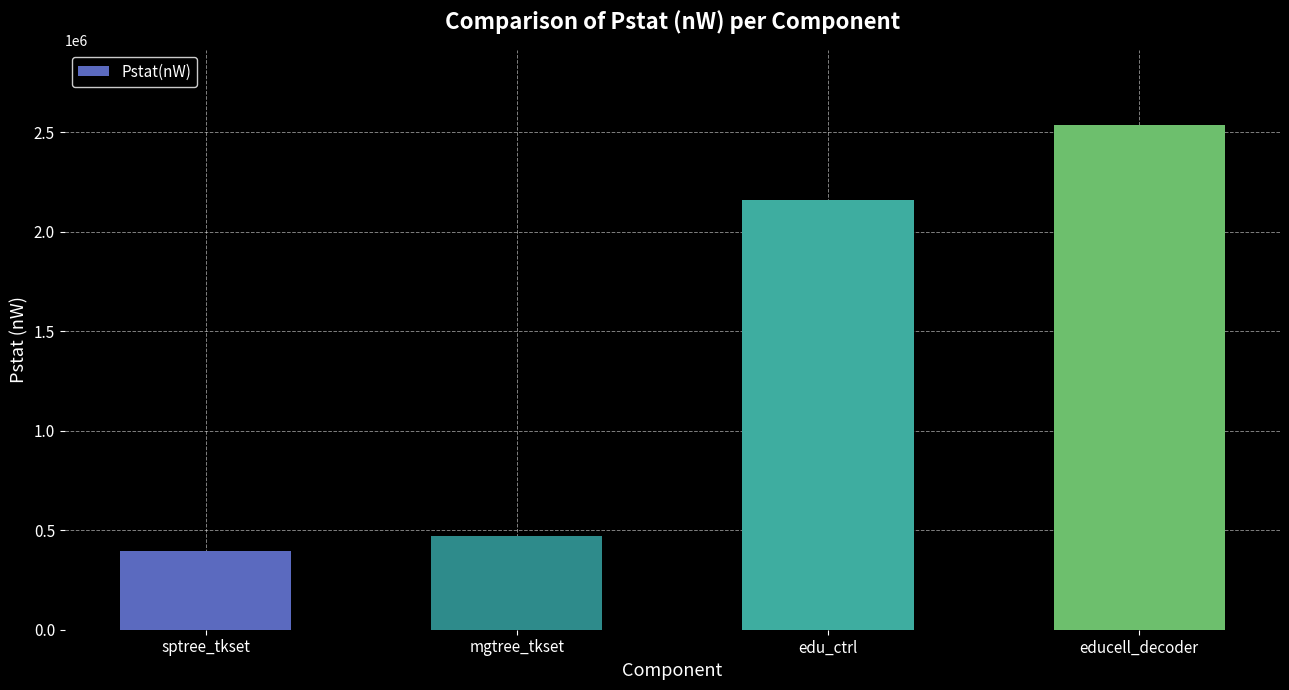

True or false: the data shows 2533939 at educell_decoder.

True